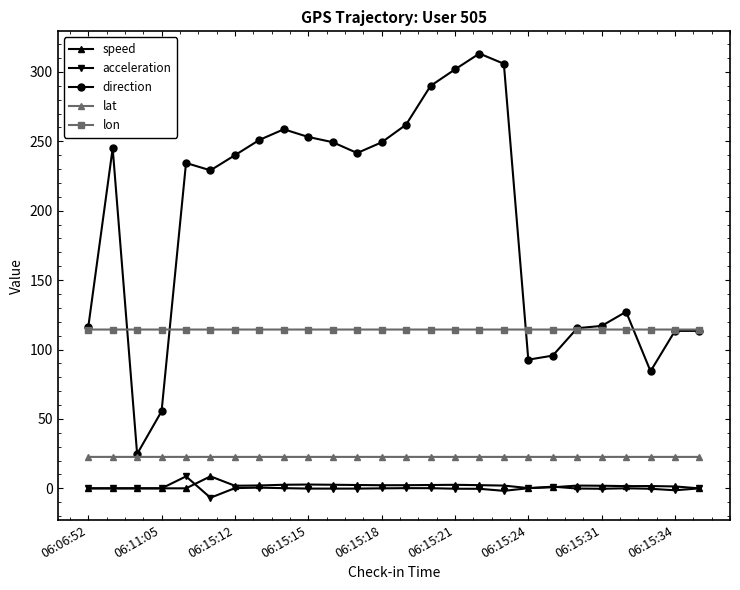

What is the difference between the maximum and second lowest values in the speed series?

8.7